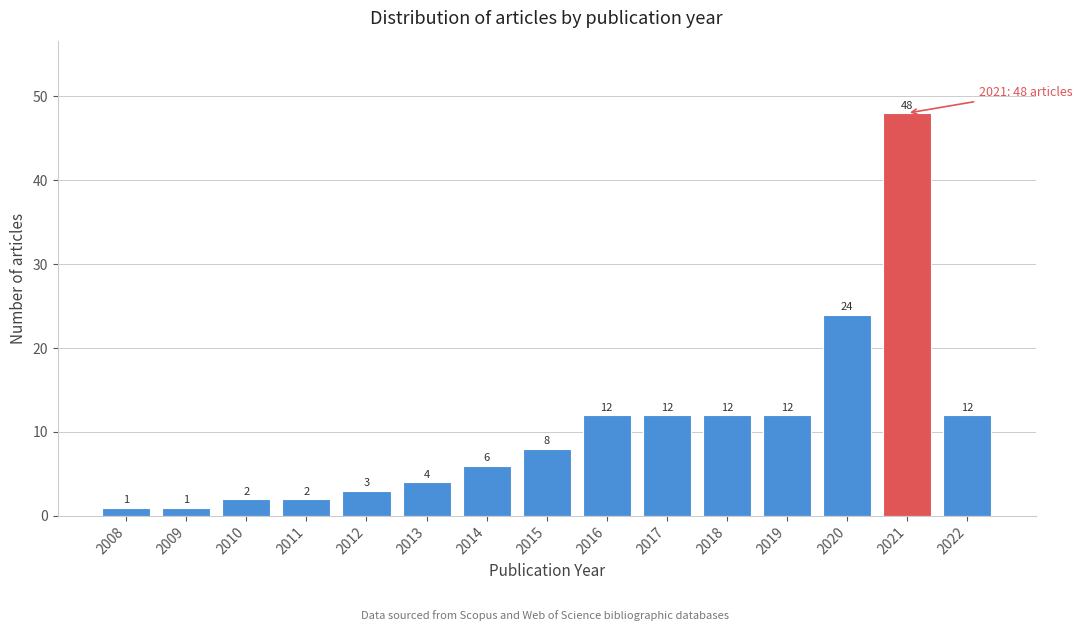

Reading left to right, what are all the values shown in this chart?

2008=1	2009=1	2010=2	2011=2	2012=3	2013=4	2014=6	2015=8	2016=12	2017=12	2018=12	2019=12	2020=24	2021=48	2022=12